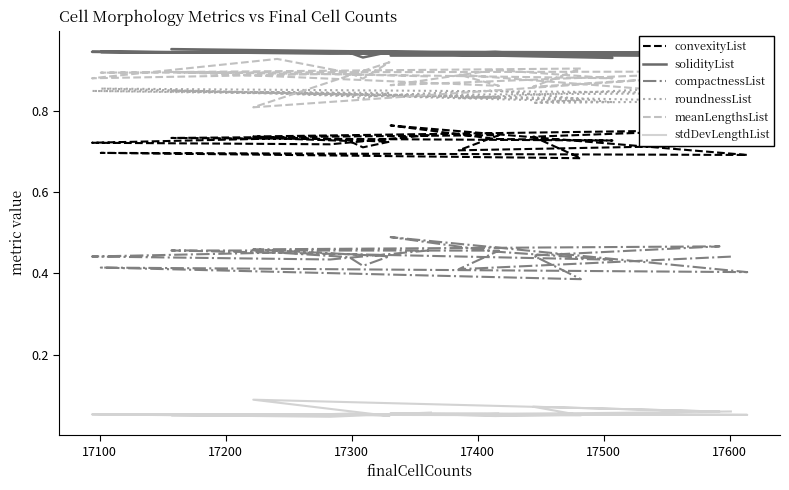

What is the average value of the compactnessList series?

0.4